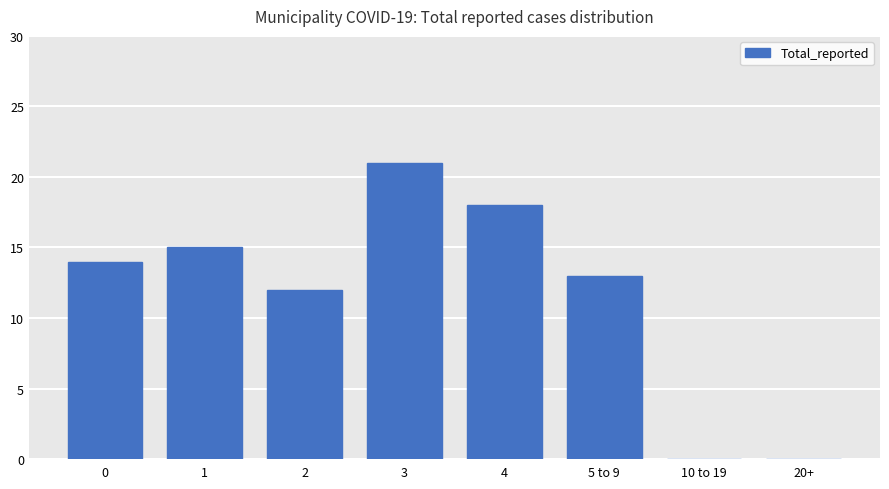

What is the sum of all values?

93